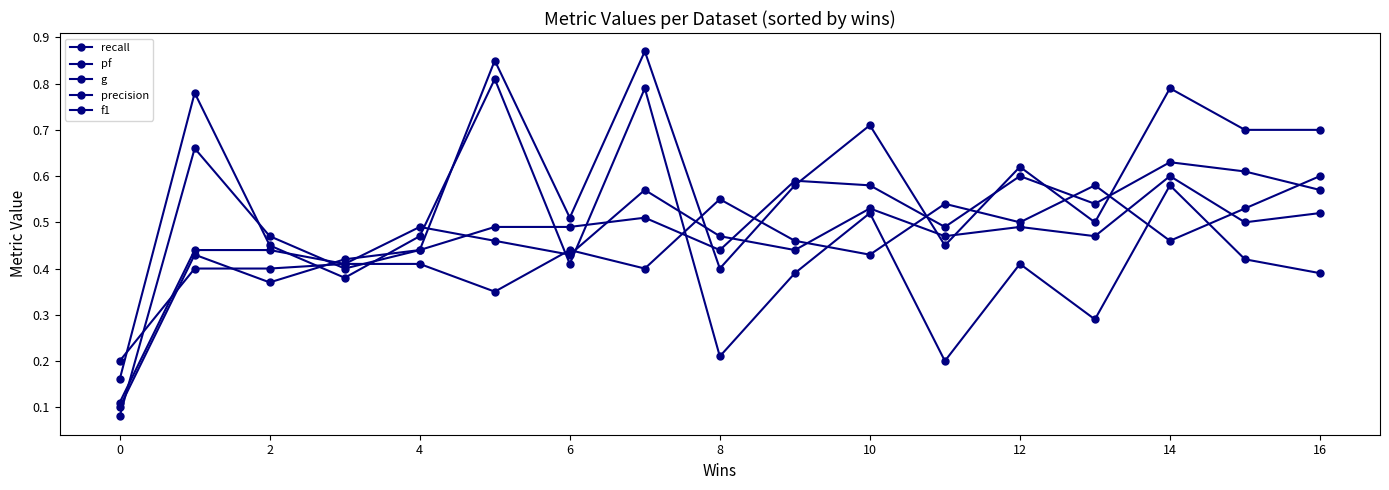

Is this an area chart (filled region under the line)?

No